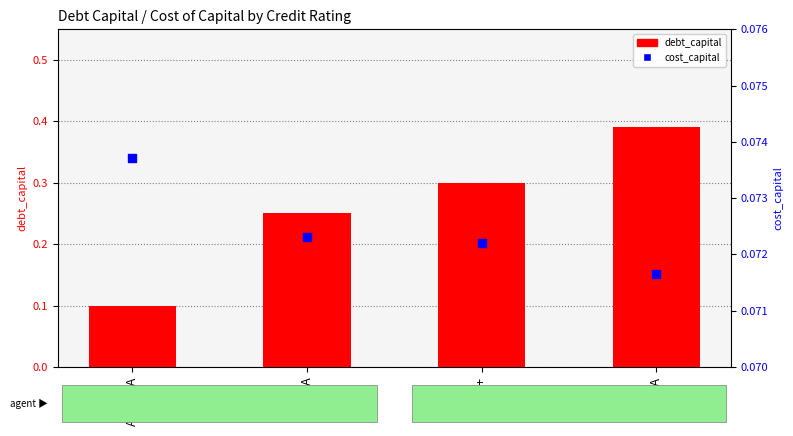

Which series contains the highest Y value?

debt_capital